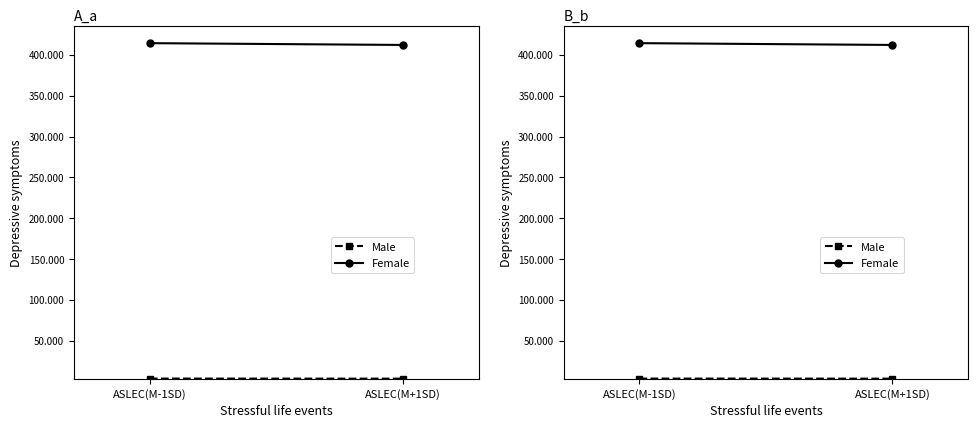

At which category is the sum across all series the highest?

ASLEC(M-1SD)